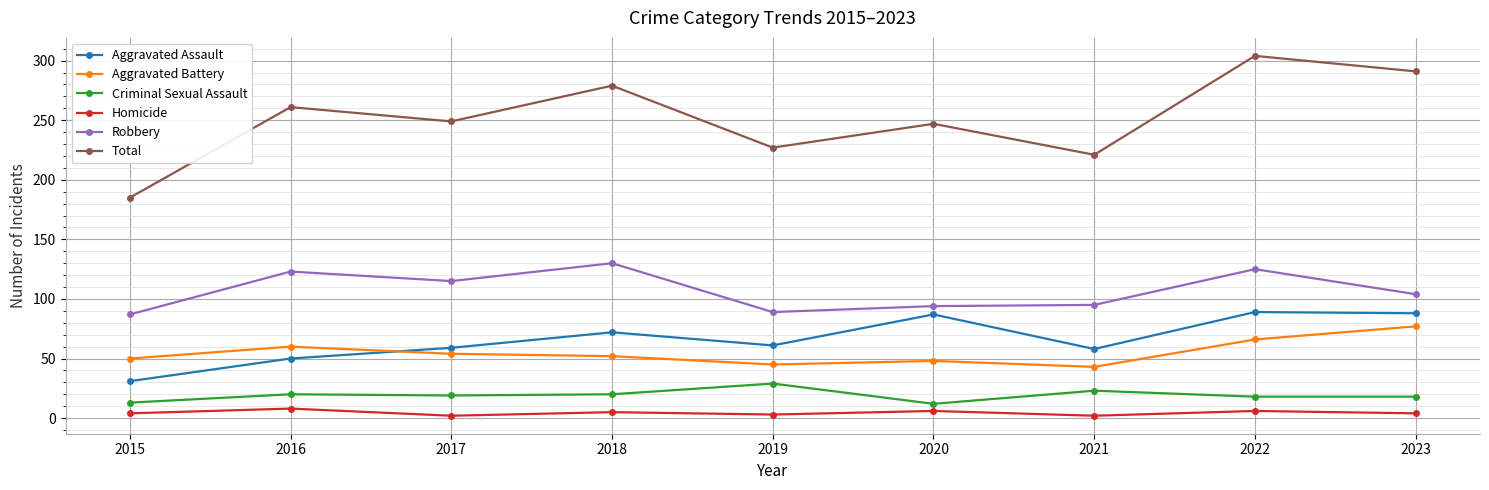

Does the chart have visible grid lines?

Yes